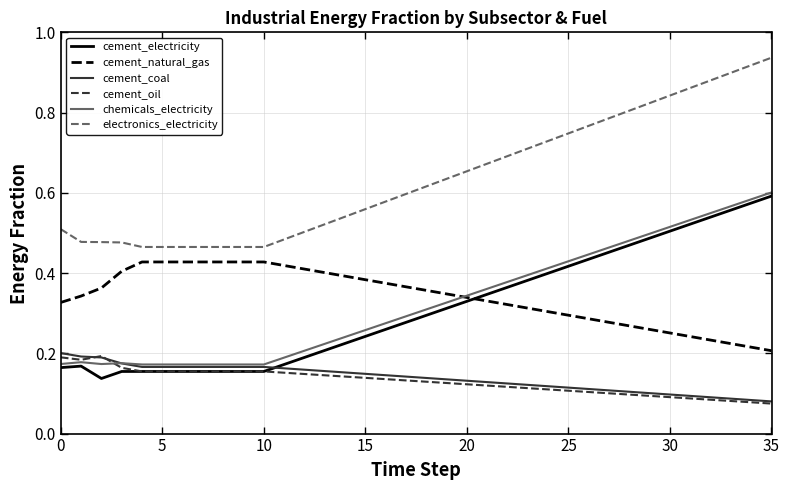

Which series has the largest range (max minus min)?

electronics_electricity